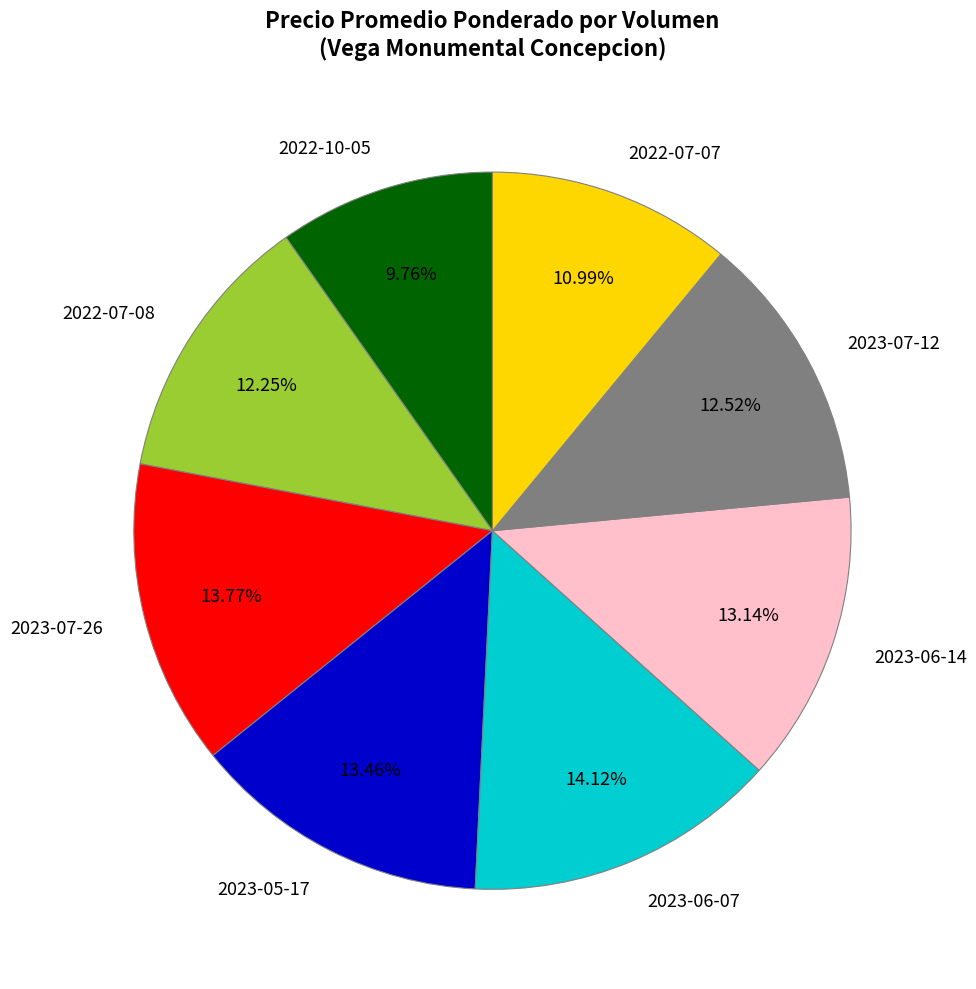

Count the number of slices in the pie.

8